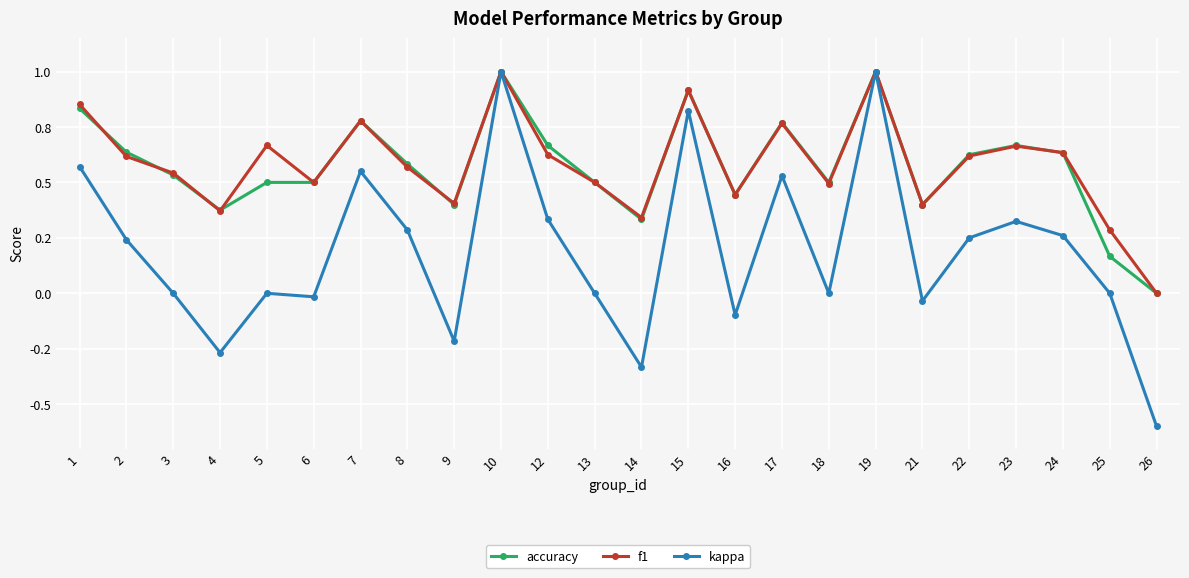

What are all the series names shown in the legend?

accuracy, f1, kappa